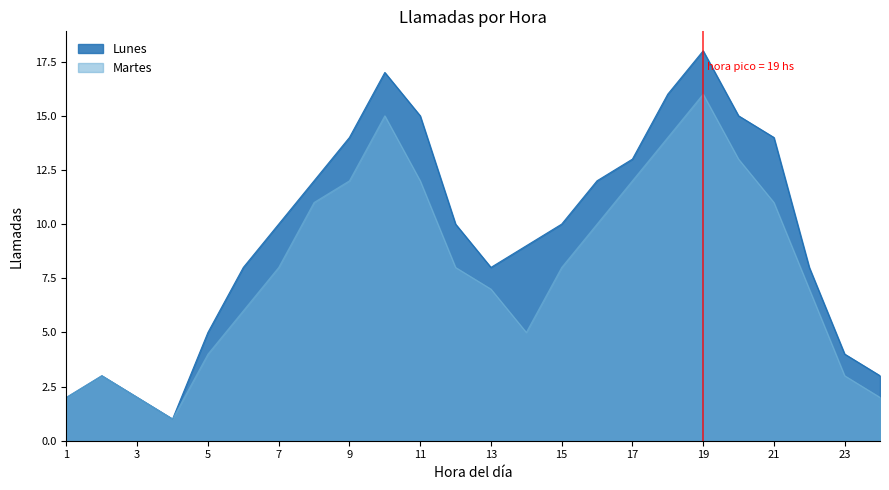

What is the total value across all series at 19?

34